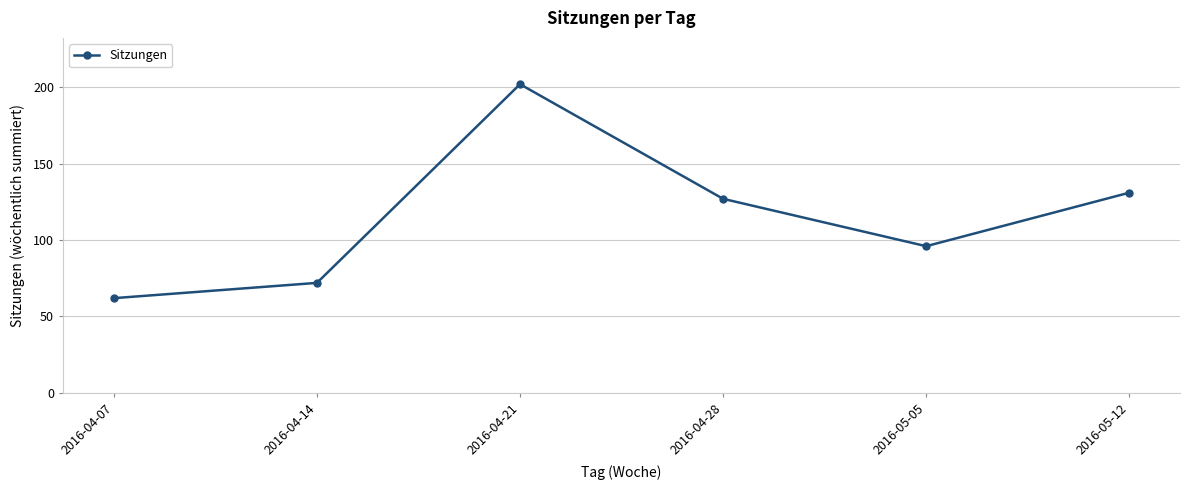

The value at 2016-04-28 is 127. True or false?

True